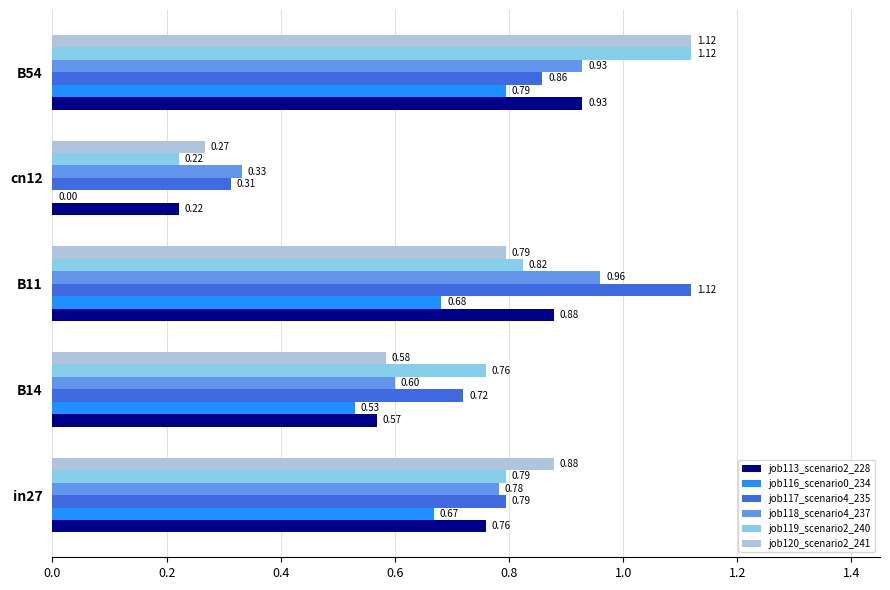

What is the sum of all job119_scenario2_240 values?

3.7